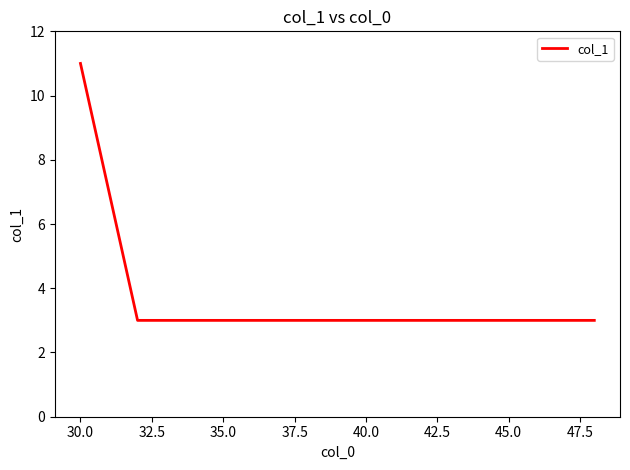

Reading right to left, list all the values displayed in this chart.

3	3	11